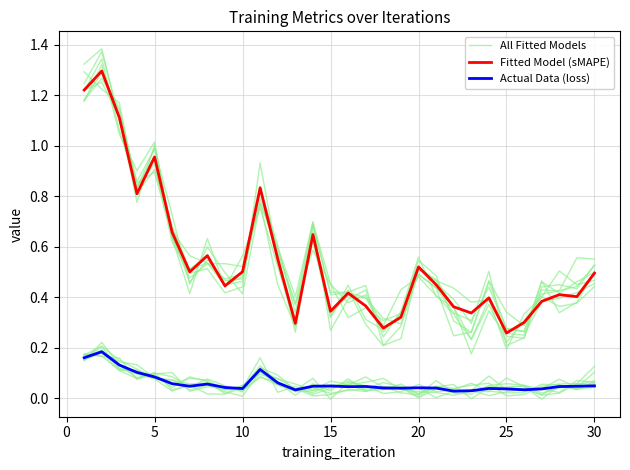

Does the chart have visible grid lines?

Yes